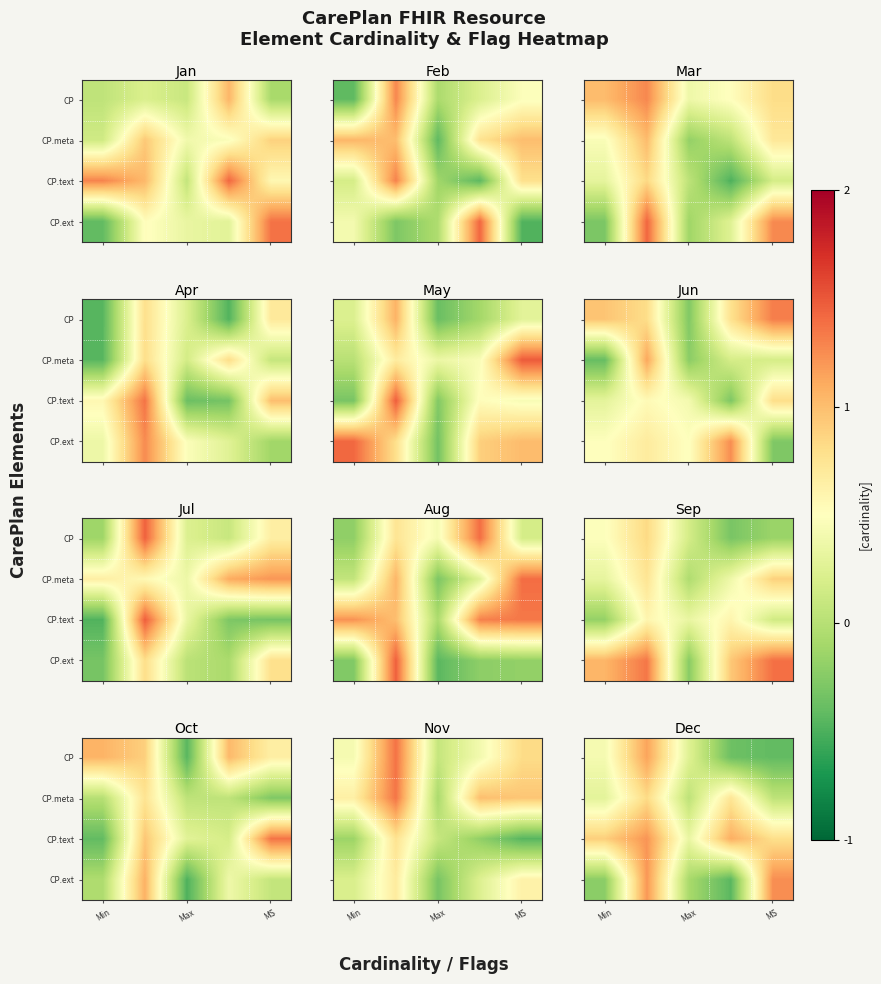

What is the difference between the highest and lowest values at 4?

1.7